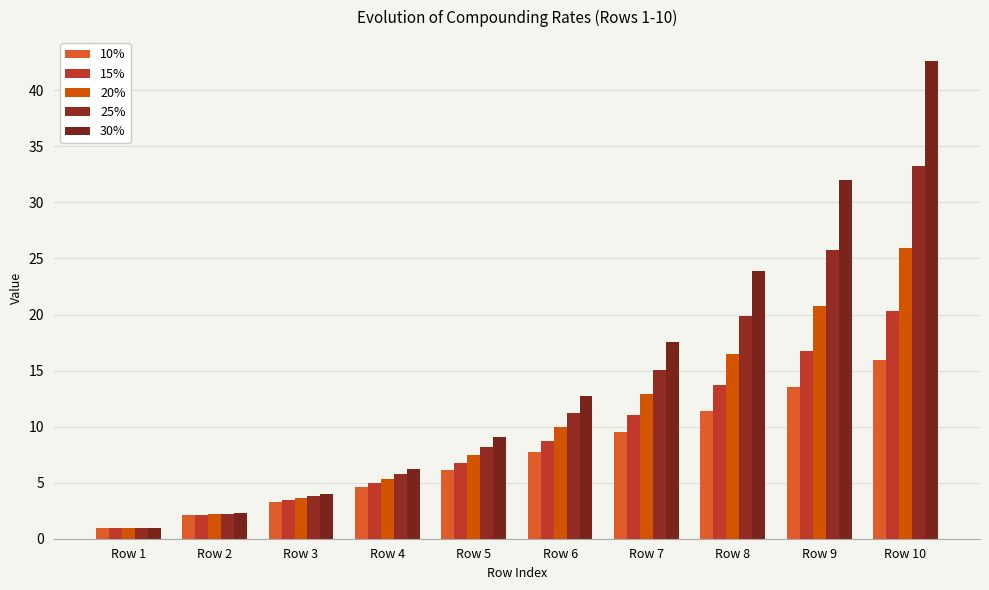

At which label does 25% first exceed 11?

Row 6